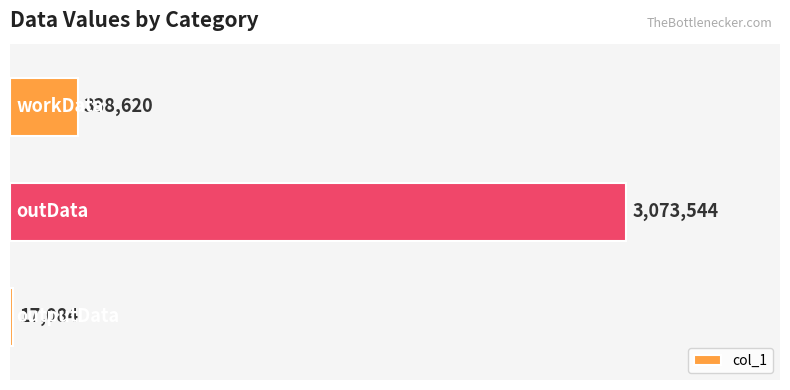

What is the smallest value displayed?

17084